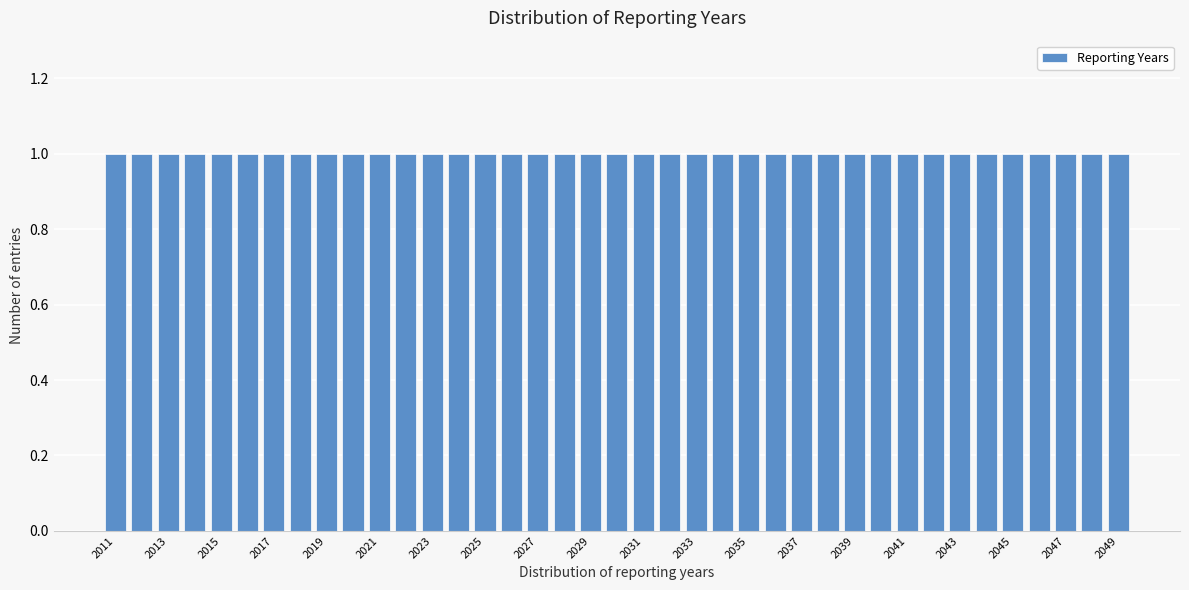

What is the height of the bar covering 2031 to 2032 on the x-axis? The values are not printed on the chart, so give them approximately, as read against the axis.

1